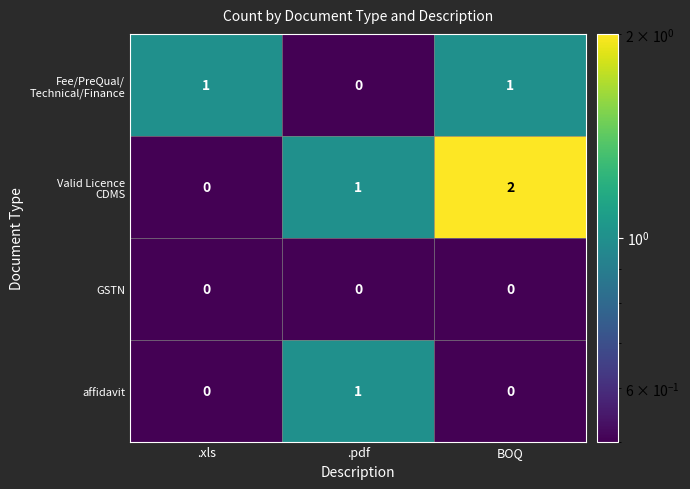

How many affidavit values are between 0 and 1?

3